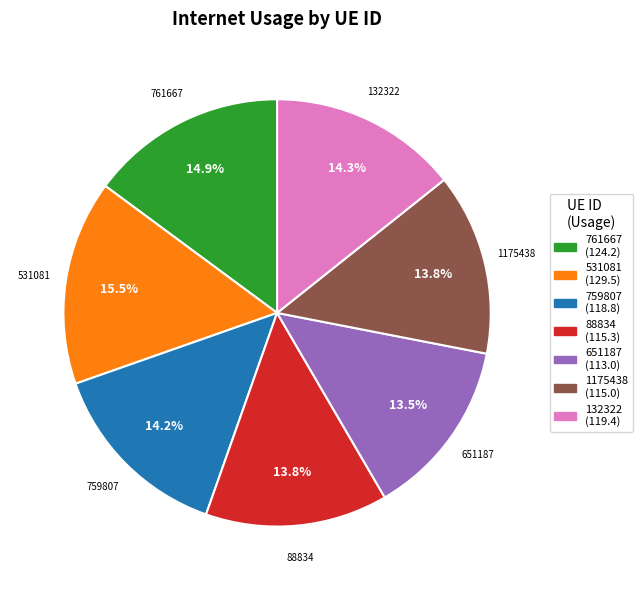

Which category has the biggest portion of the pie?

531081